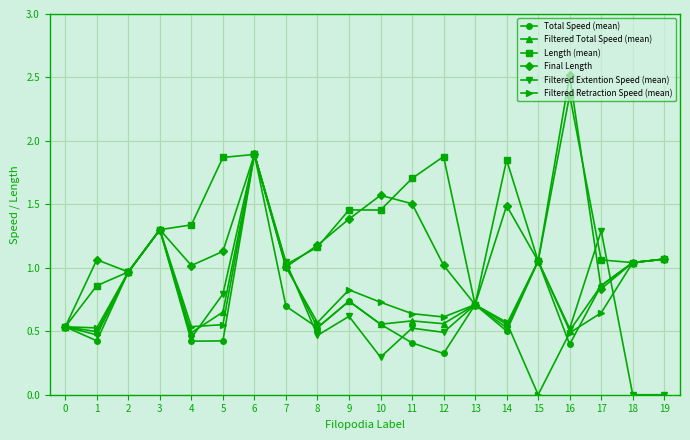

The value of Total Speed (mean) at 14 is 0.5. True or false?

True